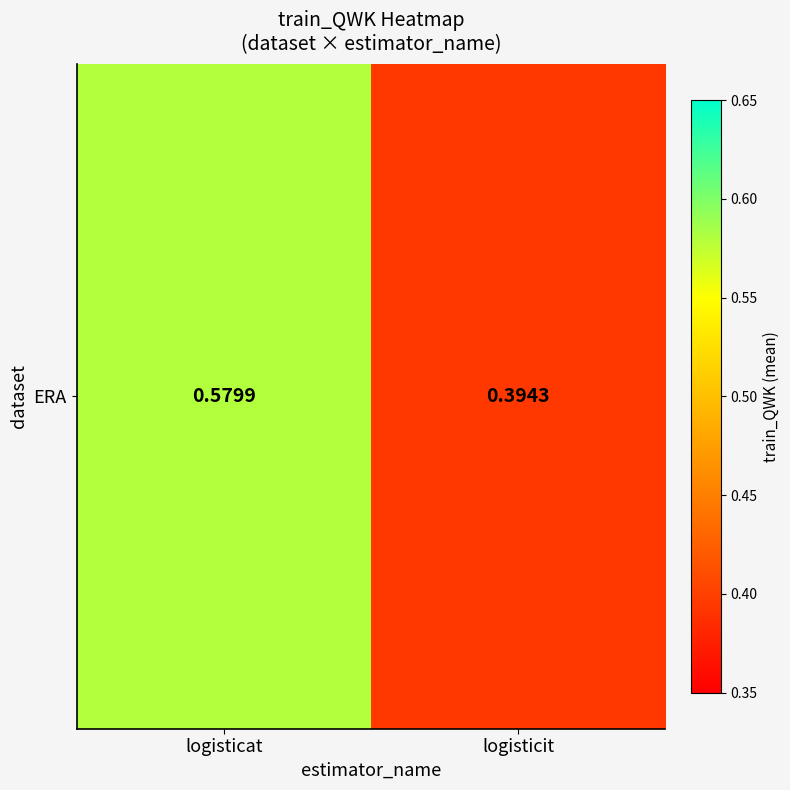

What is the difference between the values at logisticit and logisticat?

0.2